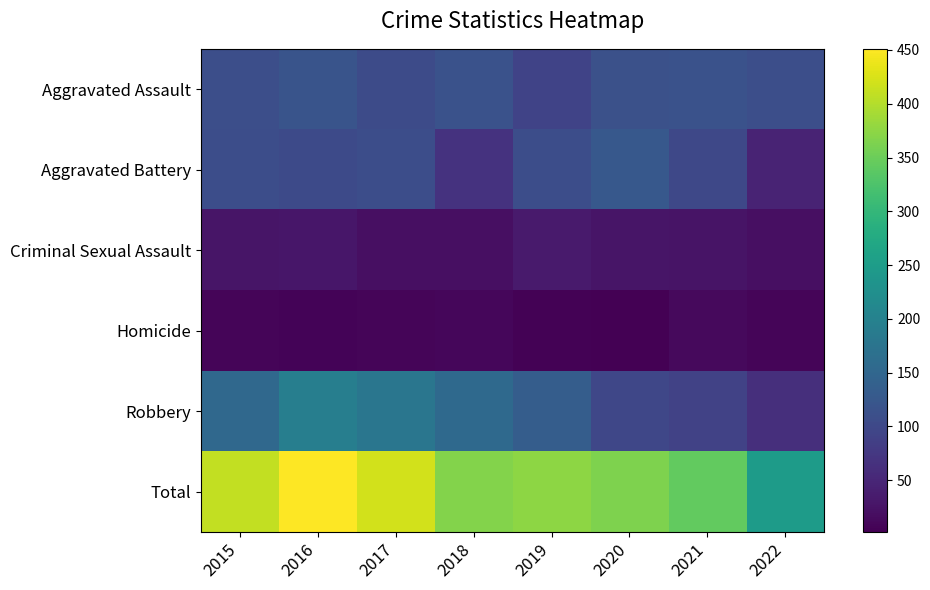

Reading right to left, transcribe all the data shown in this chart.

Aggravated Assault: 2022=110	2021=115	2020=113	2019=92	2018=115	2017=105	2016=118	2015=110
Aggravated Battery: 2022=47	2021=100	2020=126	2019=108	2018=67	2017=108	2016=102	2015=108
Criminal Sexual Assault: 2022=20	2021=25	2020=27	2019=35	2018=21	2017=21	2016=30	2015=28
Homicide: 2022=9	2021=13	2020=2	2019=5	2018=10	2017=8	2016=7	2015=9
Robbery: 2022=63	2021=91	2020=97	2019=135	2018=155	2017=178	2016=194	2015=154
Total: 2022=249	2021=344	2020=365	2019=375	2018=368	2017=420	2016=451	2015=409